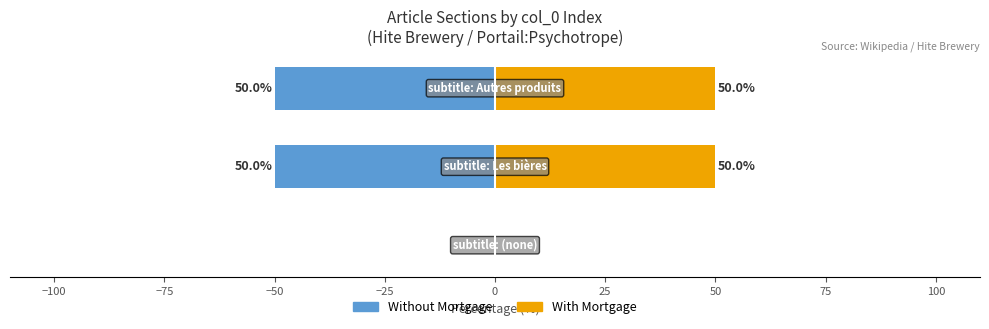

Reading right to left, transcribe all the data shown in this chart.

Without Mortgage: −75=-50	−100=-50	−125=0
With Mortgage: −75=50	−100=50	−125=0